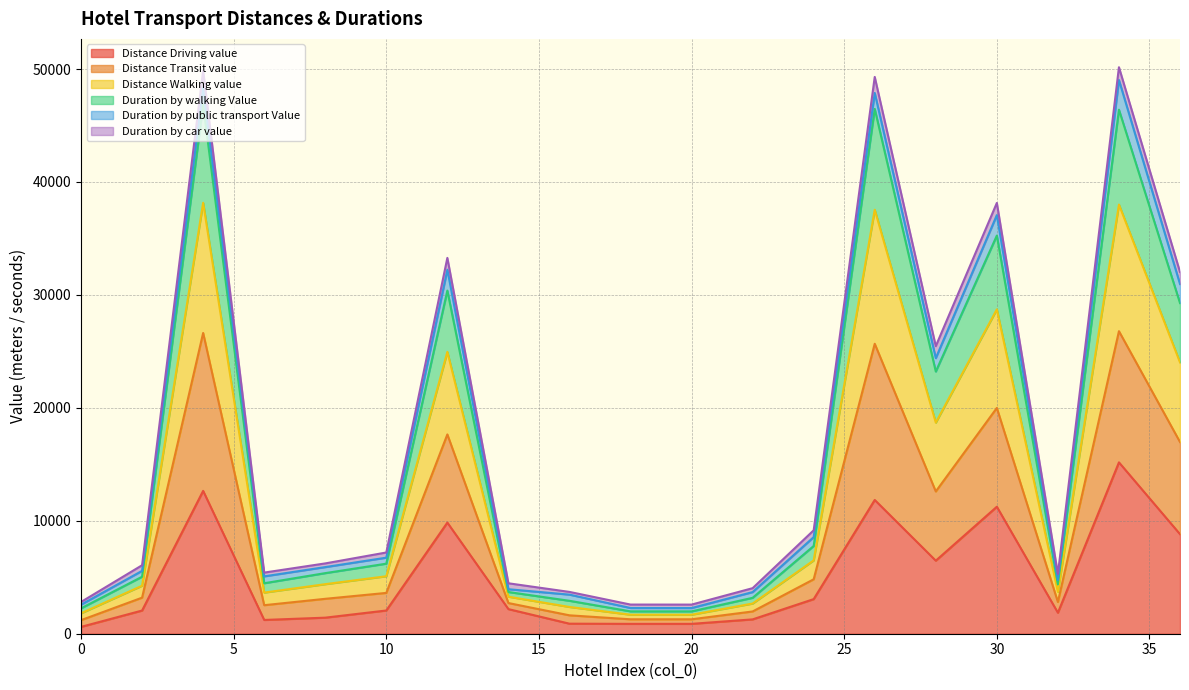

What is the maximum value for Distance Driving value?

15173